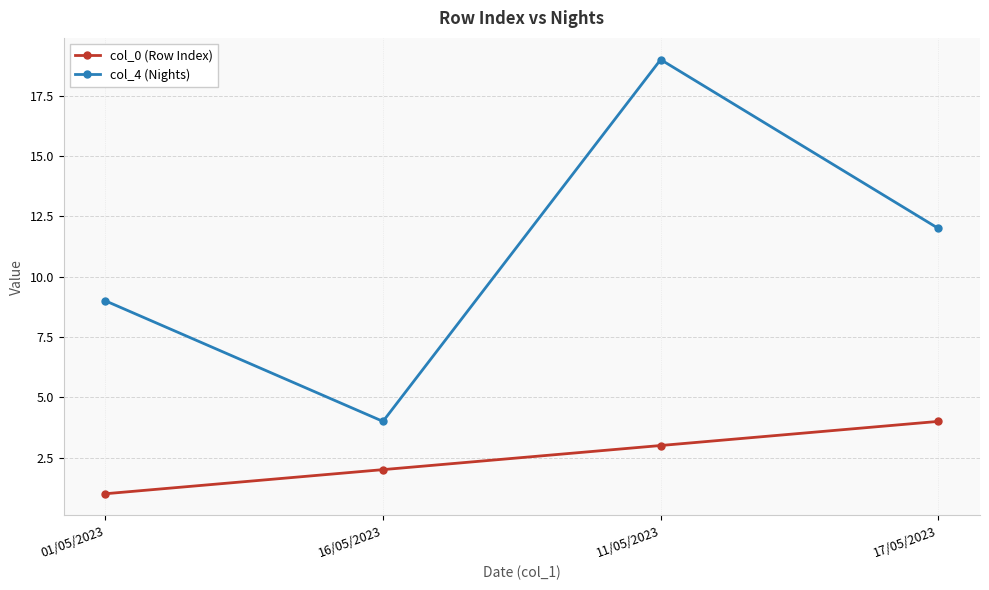

Reading left to right, list all the values displayed in this chart.

col_0 (Row Index): 01/05/2023=1	16/05/2023=2	11/05/2023=3	17/05/2023=4
col_4 (Nights): 01/05/2023=9	16/05/2023=4	11/05/2023=19	17/05/2023=12